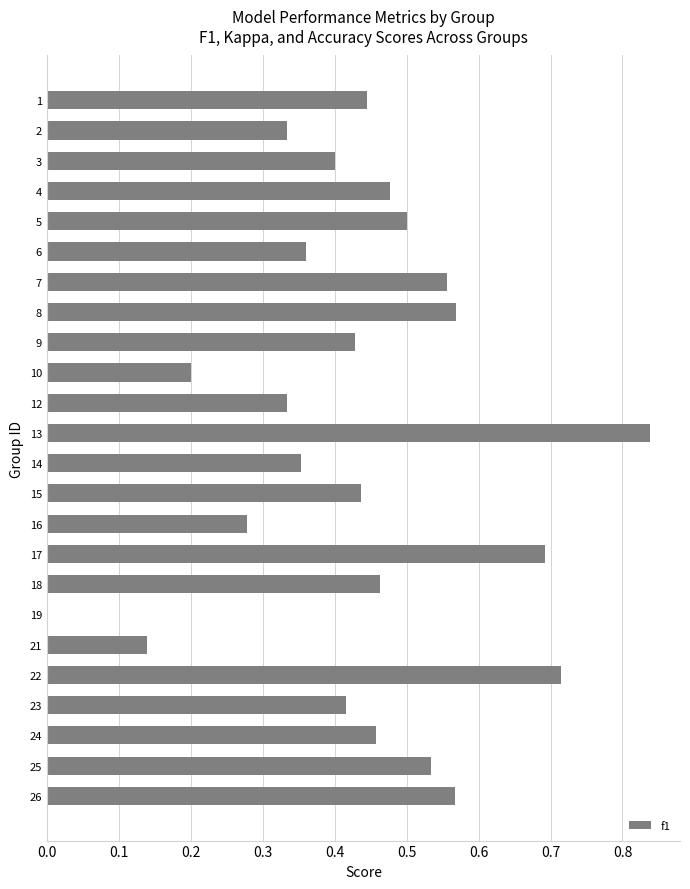

What is the sum of all values?

10.5